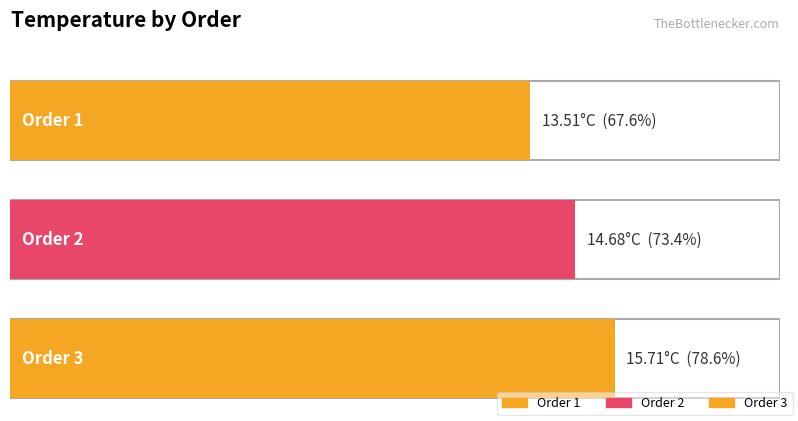

How many bars are there in total?

3